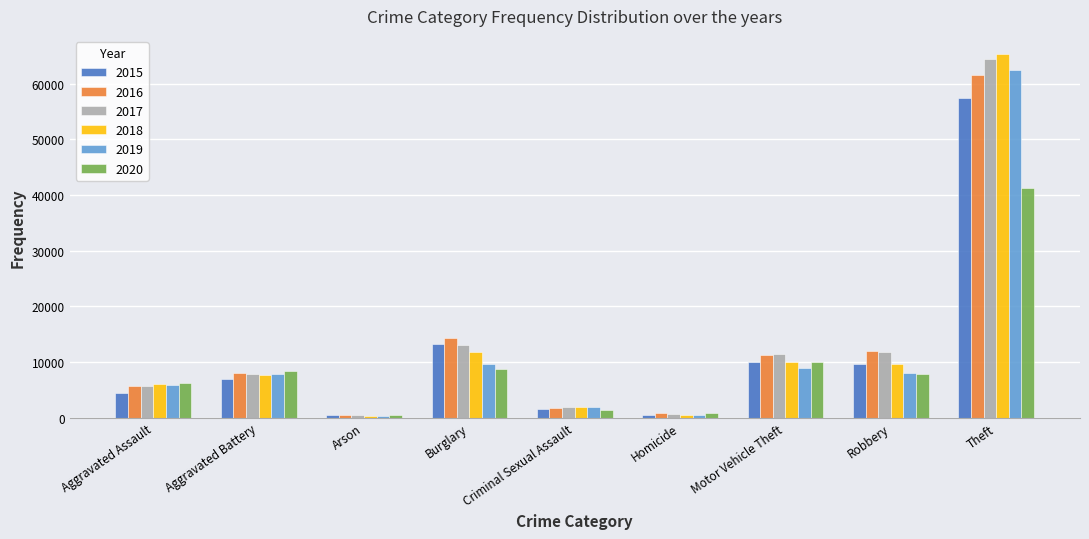

How many categories are shown in the chart?

9